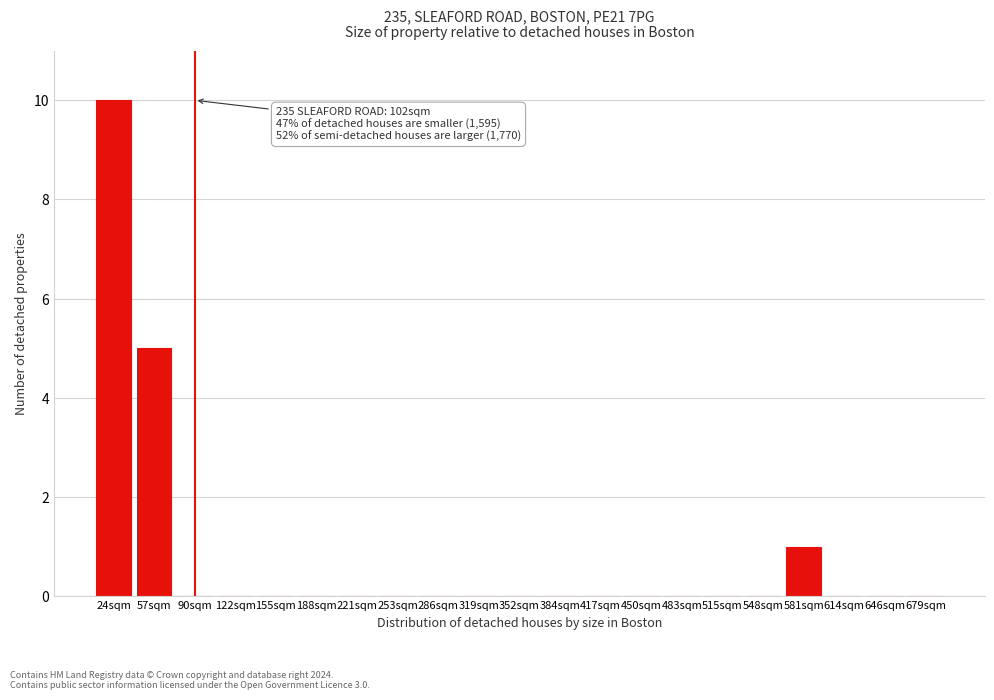

Reading left to right, list all the values displayed in this chart.

24sqm=10	57sqm=5	90sqm=0	122sqm=0	155sqm=0	188sqm=0	221sqm=0	253sqm=0	286sqm=0	319sqm=0	352sqm=0	384sqm=0	417sqm=0	450sqm=0	483sqm=0	515sqm=0	548sqm=0	581sqm=1	614sqm=0	646sqm=0	679sqm=0